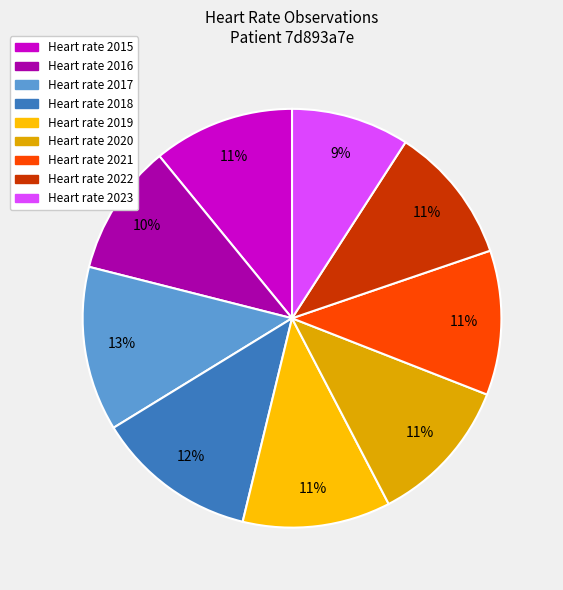

How many segments does this pie chart have?

9